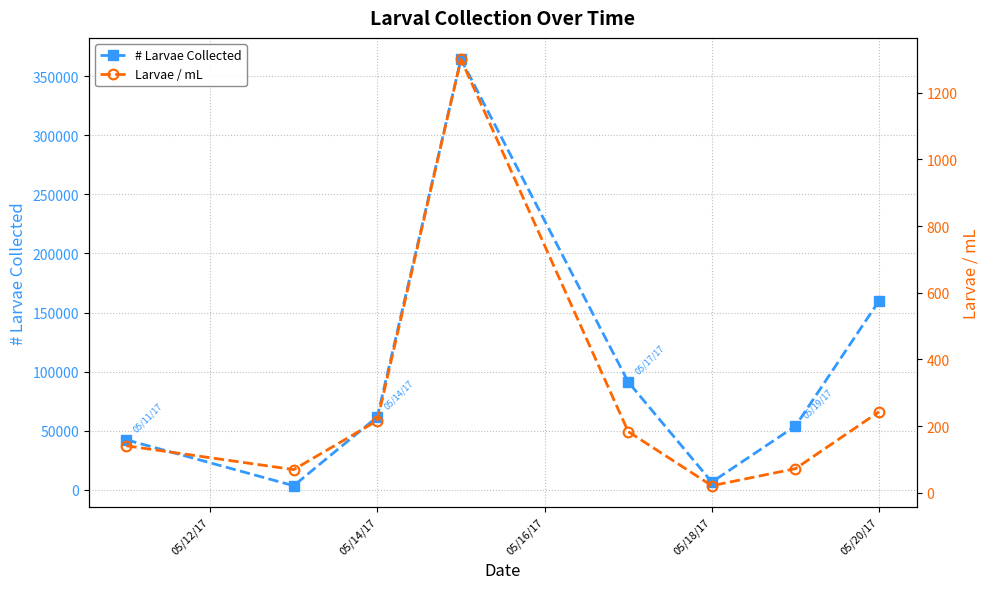

Which series has the largest total across all categories?

# Larvae Collected